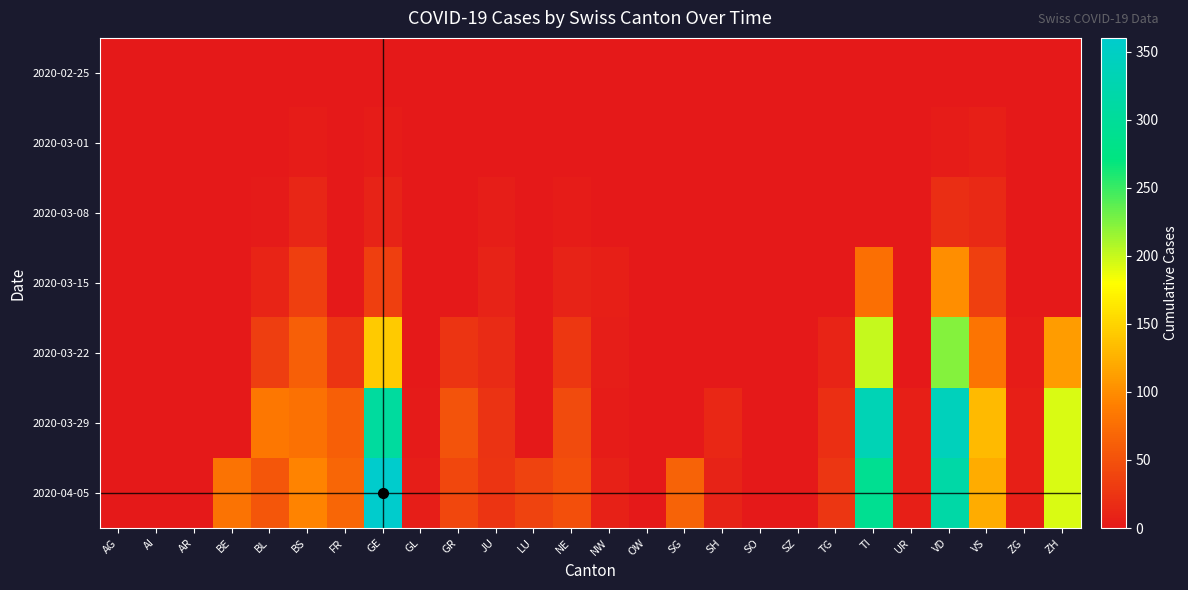

Which series has the largest total across all categories?

2020-04-05